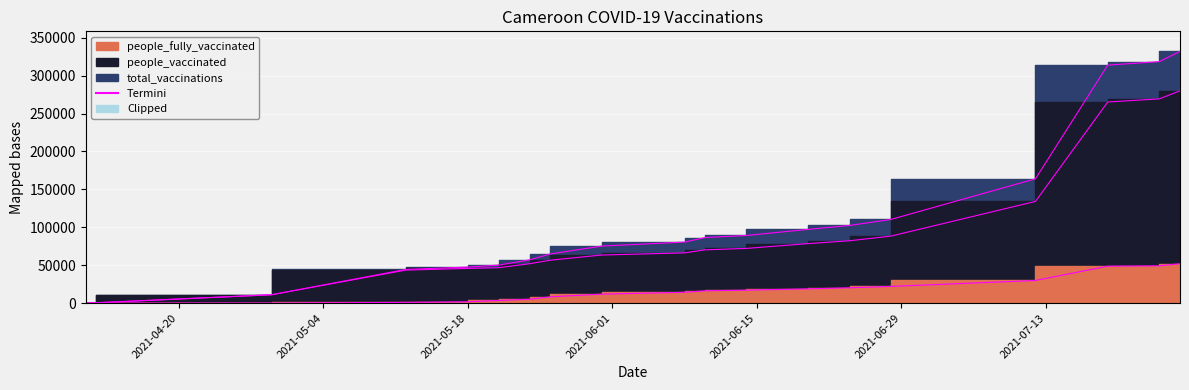

At which label does people_fully_vaccinated reach its minimum?

2021-04-11